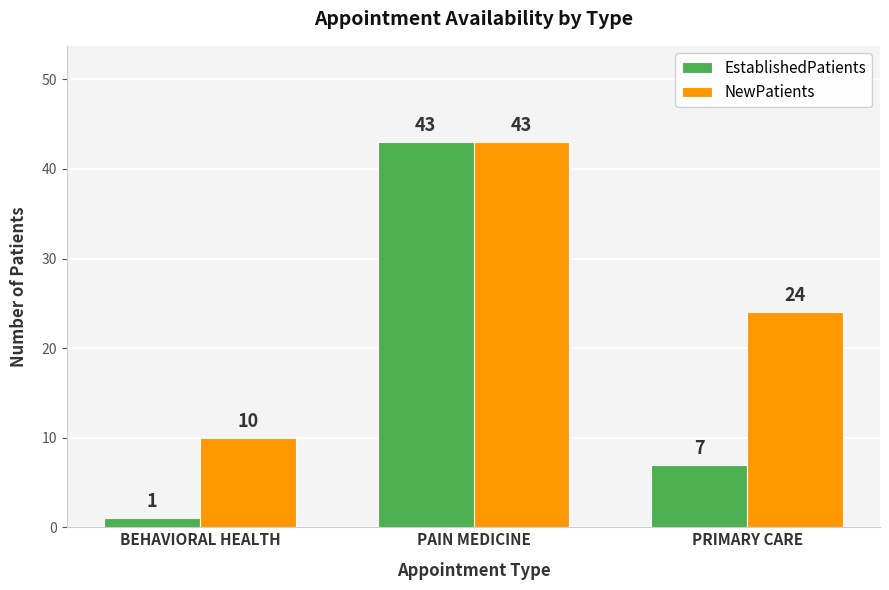

Rank the series by their average value, from lowest to highest.

EstablishedPatients, NewPatients